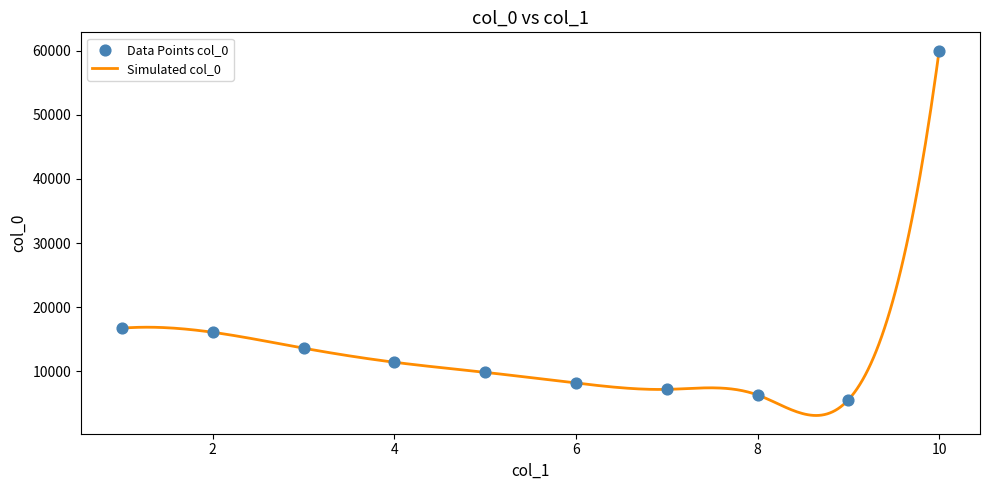

What is the change in value from 1 to 2?

-640